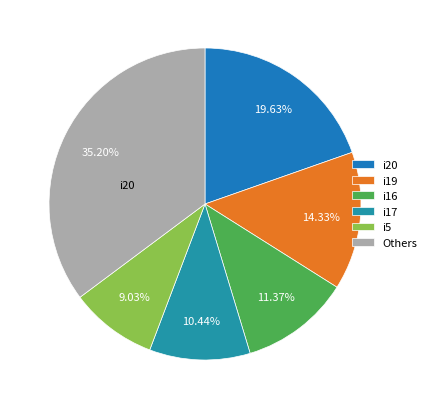

Is there a majority slice in this chart?

No